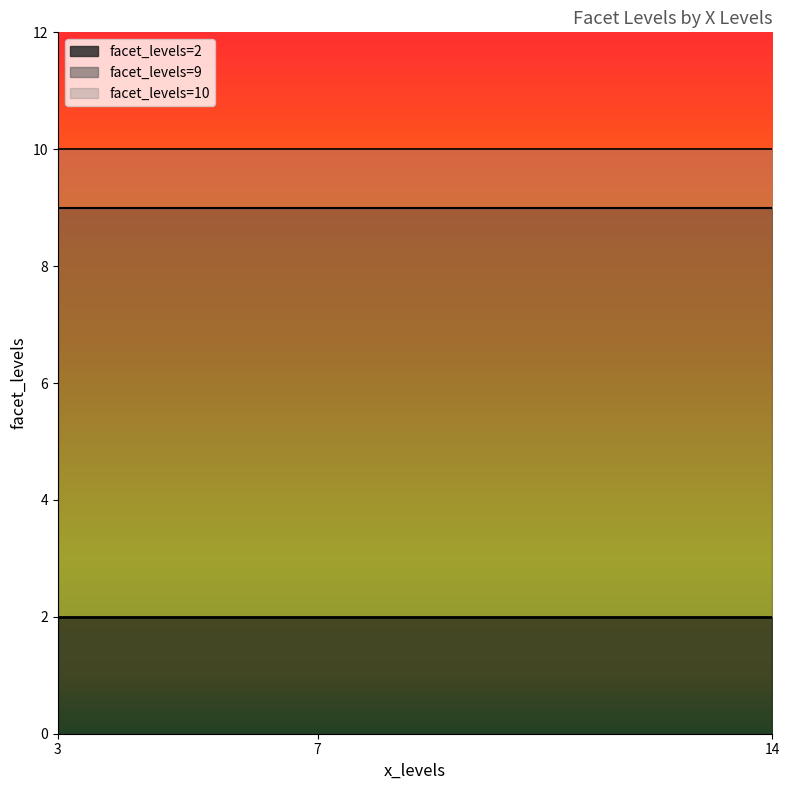

Which category has the highest value across all series?

7